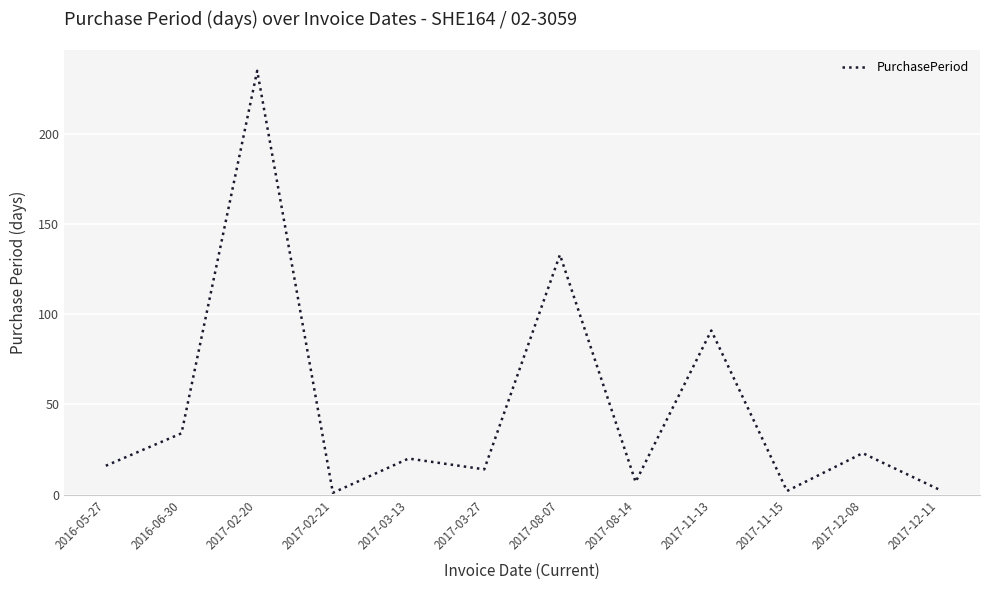

Reading left to right, list all the values displayed in this chart.

2016-05-27=16	2016-06-30=34	2017-02-20=235	2017-02-21=1	2017-03-13=20	2017-03-27=14	2017-08-07=133	2017-08-14=7	2017-11-13=91	2017-11-15=2	2017-12-08=23	2017-12-11=3